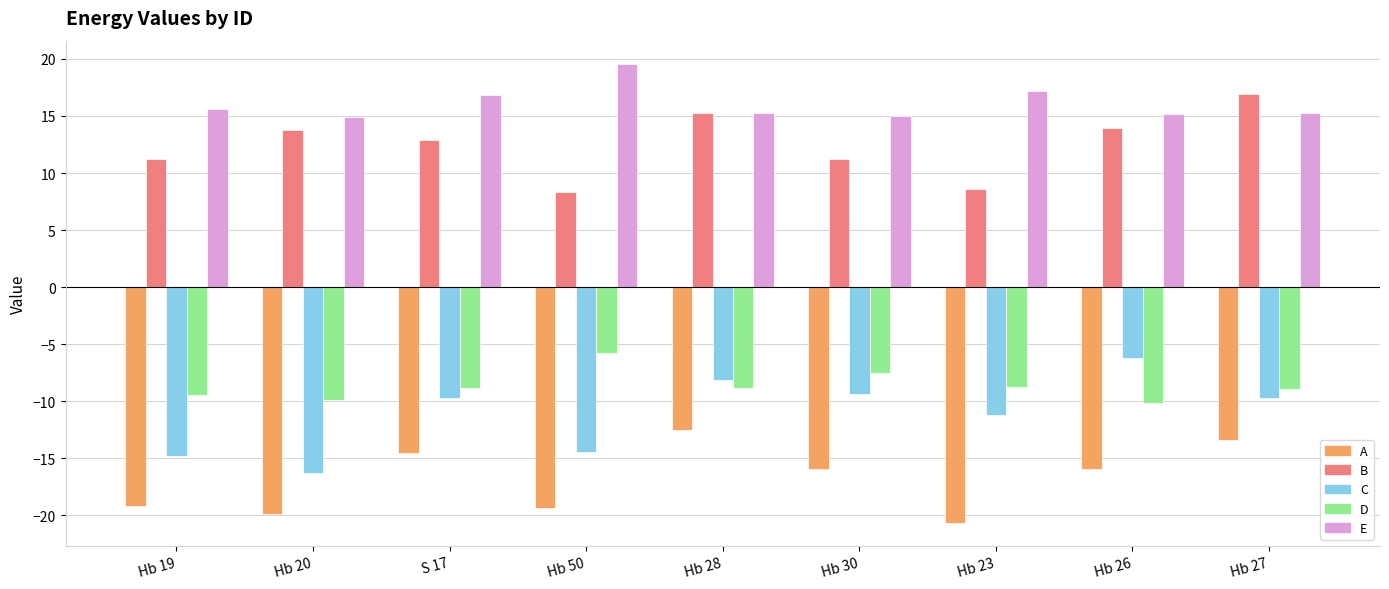

What is the label of the 2nd bar from the left?

Hb 20